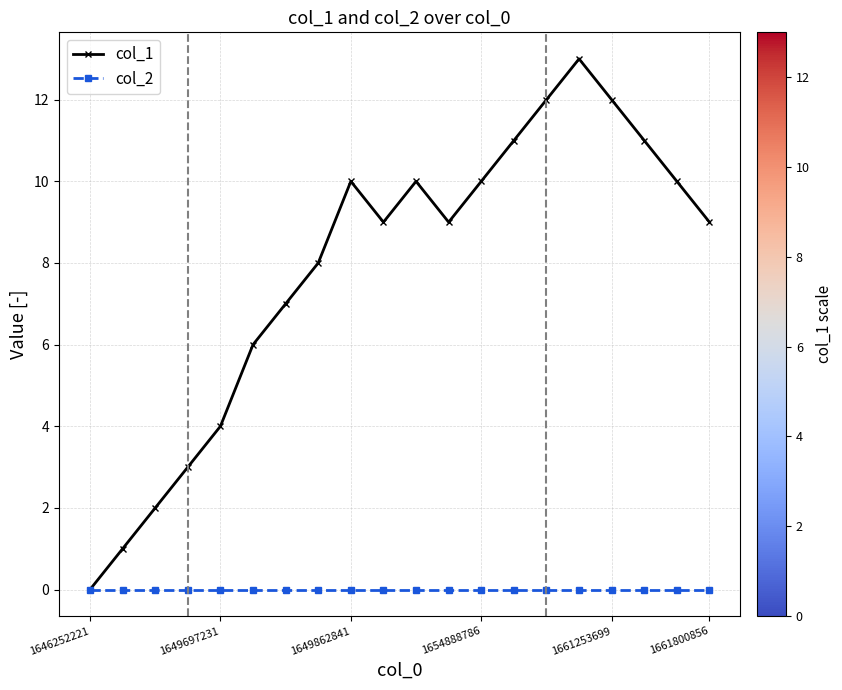

How many lines are shown in the chart?

2